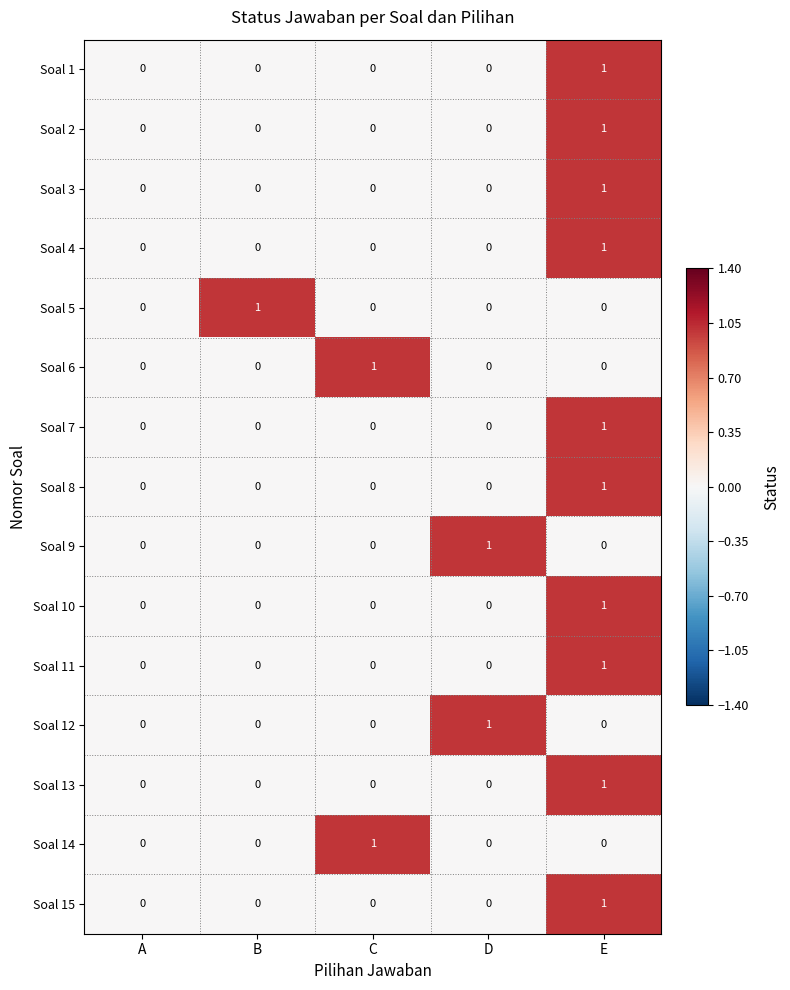

The value of Soal 2 at A is 0. True or false?

True